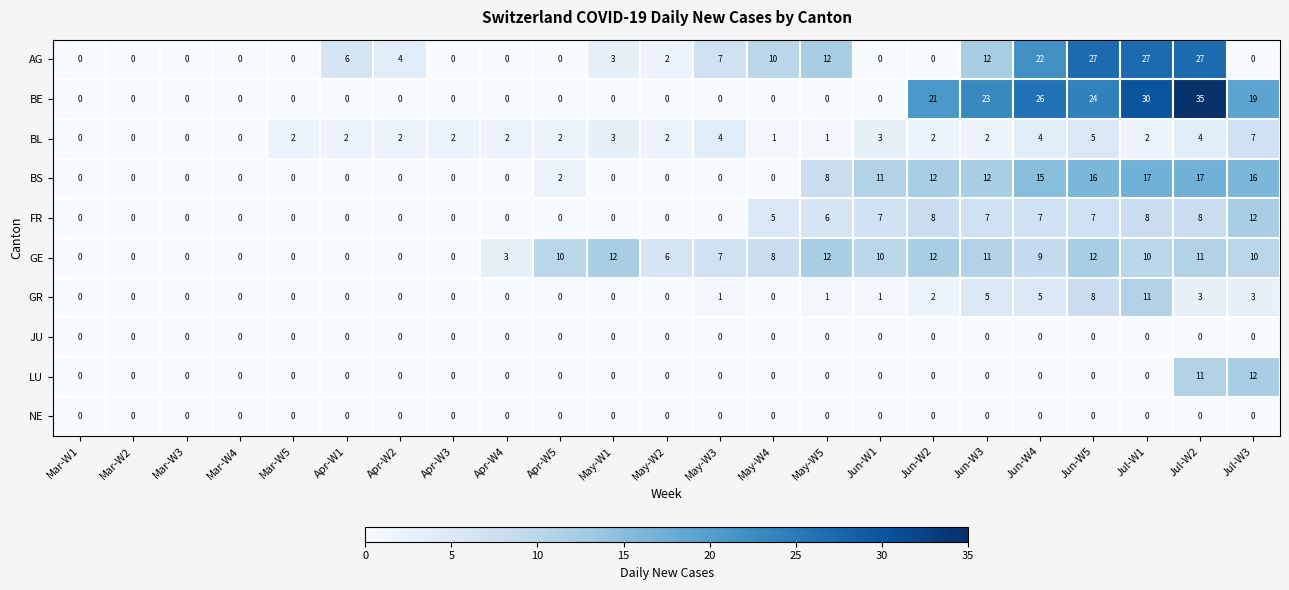

What is the difference between the second highest and minimum values in the AG series?

27